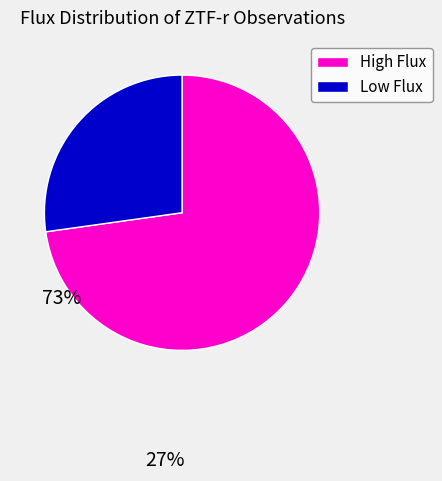

How many segments does this pie chart have?

2